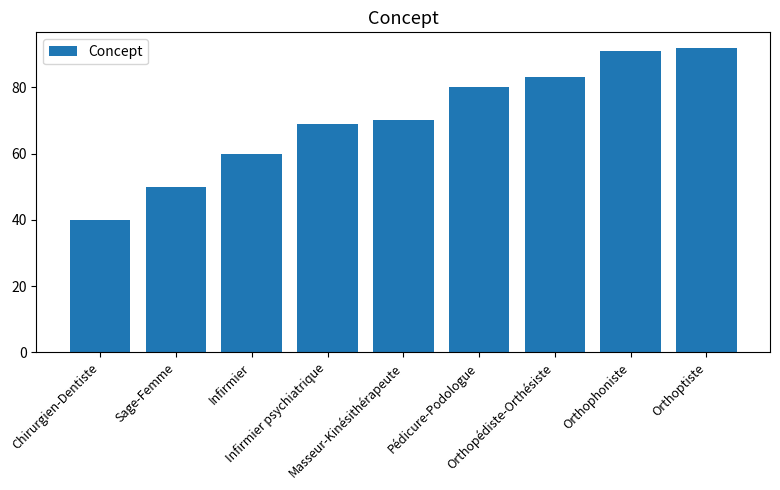

Which has a higher value, Orthoptiste or Masseur-Kinésithérapeute?

Orthoptiste